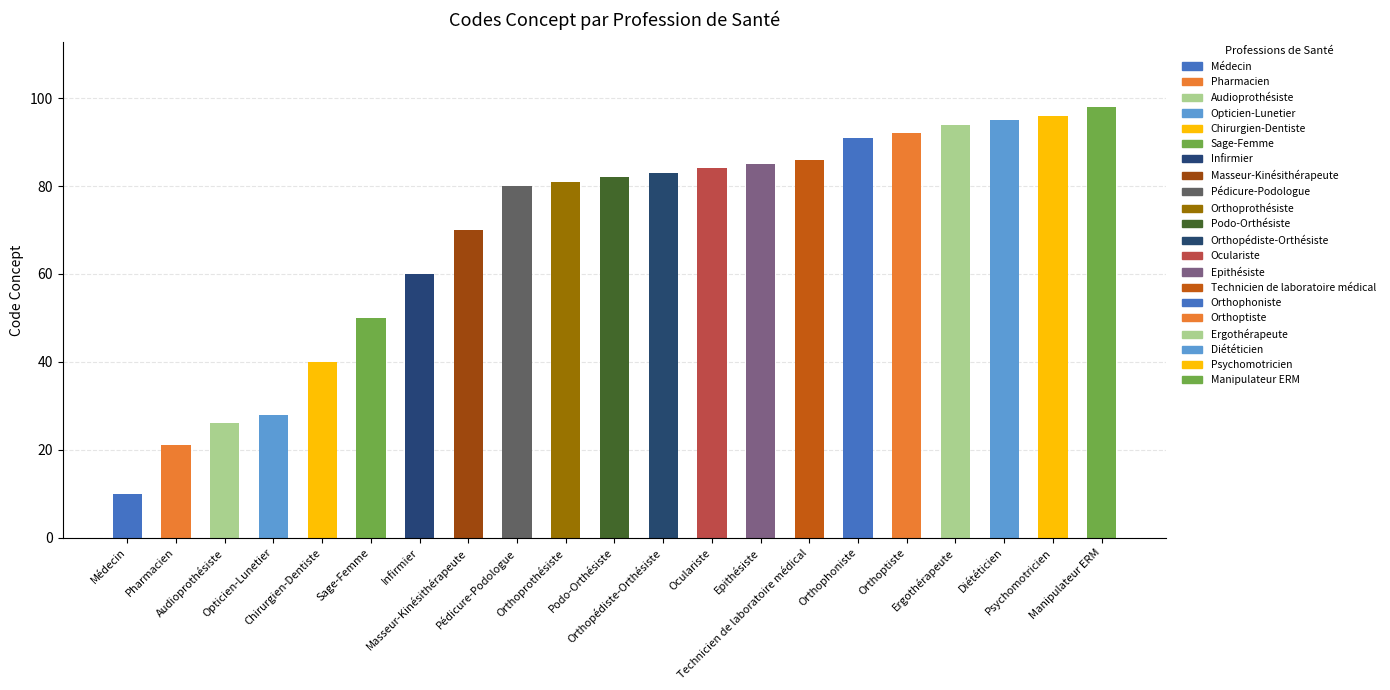

What is the ratio of the value at Orthophoniste to the value at Ergothérapeute?

1.0